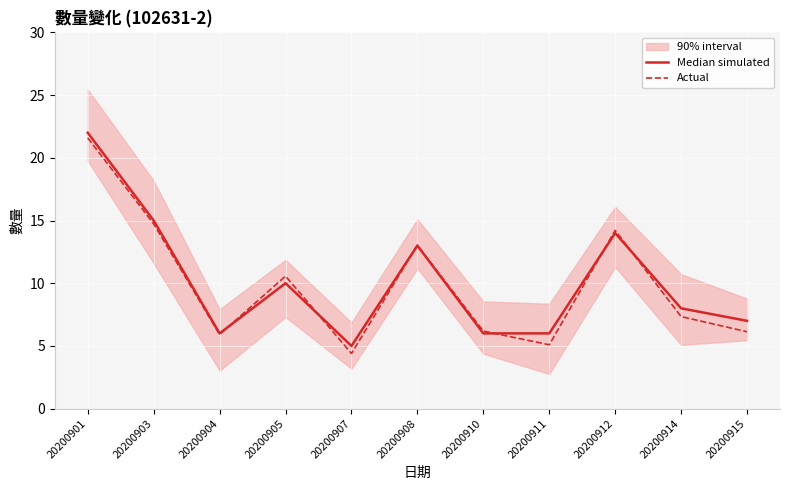

Which category has the lowest value in the Median simulated series?

20200907